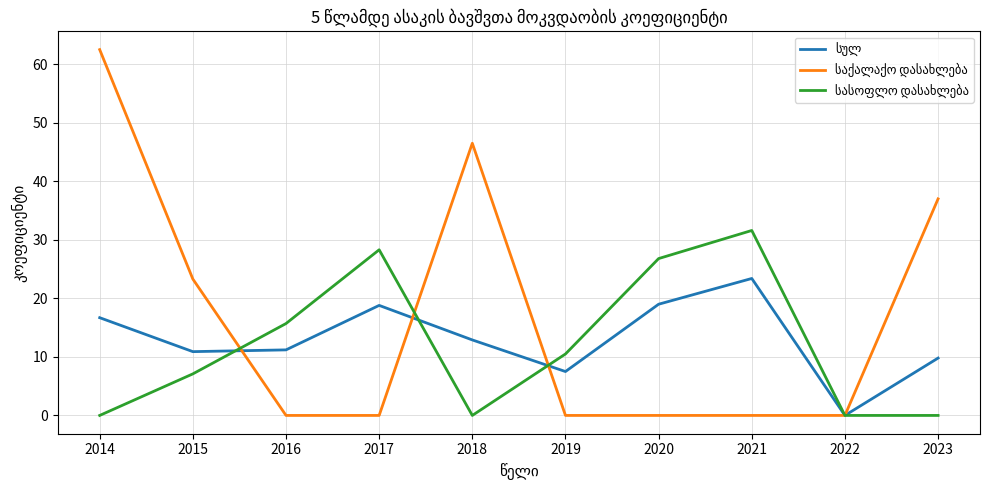

What is the spread (max minus min) of values at 2017?

28.3